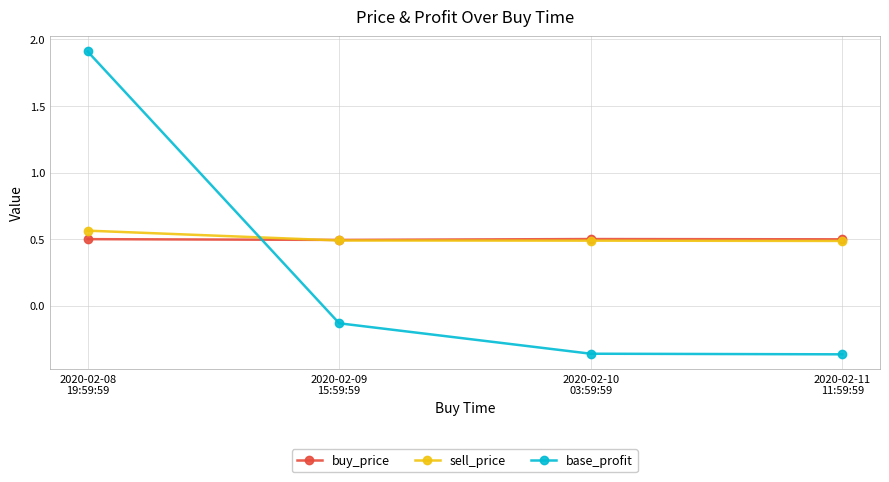

True or false: buy_price has more than 1 points higher than both neighbors.

False